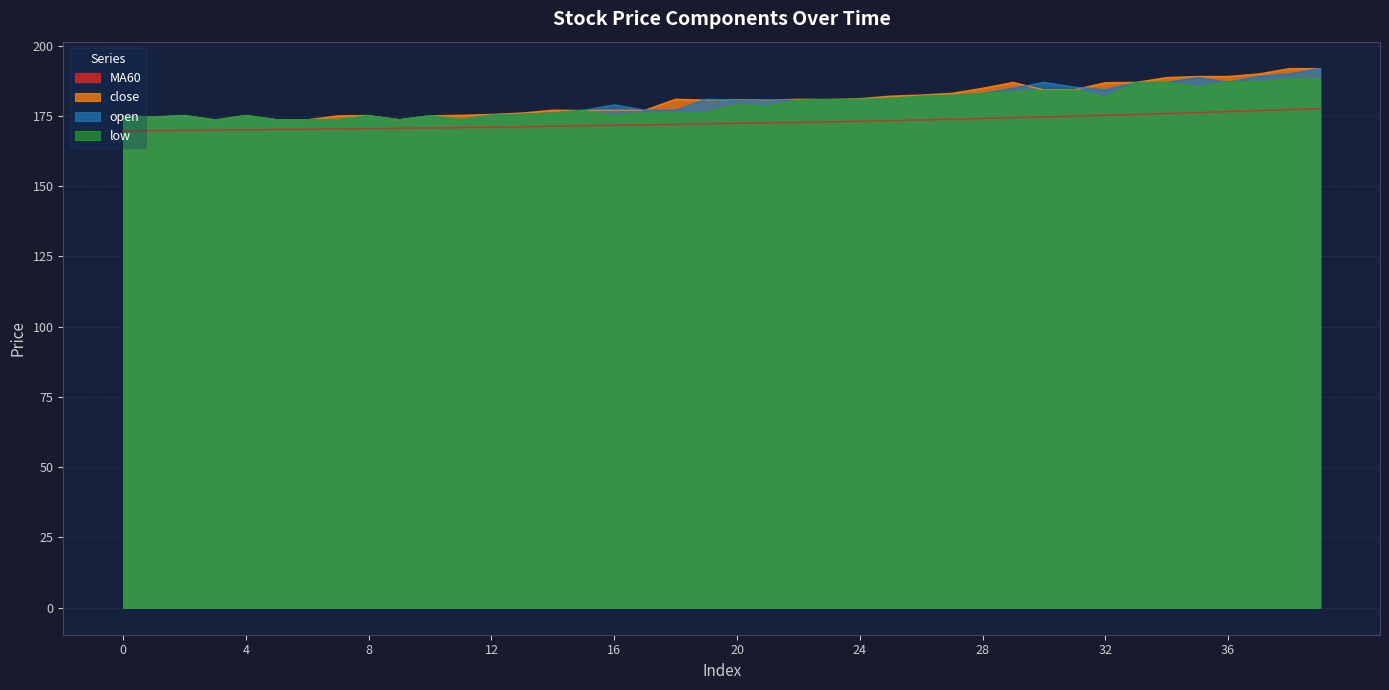

Reading left to right, extract all data points from this chart.

MA60: 169.7	169.8	169.9	169.9	170.0	170.1	170.2	170.3	170.5	170.6	170.7	170.8	170.9	171.1	171.3	171.5	171.6	171.8	172.0	172.2	172.3	172.5	172.7	172.8	173.1	173.3	173.5	173.8	174.1	174.4	174.6	174.9	175.2	175.5	175.8	176.2	176.5	176.8	177.2	177.6
close: 174.7	174.5	175.1	173.5	175.1	173.6	173.6	175.0	175.1	173.6	175.0	175.2	175.5	176.0	177.0	176.9	177.0	177.0	180.9	180.6	180.8	180.6	180.9	180.8	181.1	182.0	182.4	183.0	184.8	186.9	184.2	184.3	186.8	186.9	188.6	189.0	189.0	189.9	191.8	191.8
open: 174.9	174.7	175.1	173.6	175.1	173.6	173.6	173.6	175.0	173.6	175.0	173.7	175.2	175.5	176.0	177.0	178.9	177.0	177.0	180.9	180.6	180.7	180.5	180.8	180.8	181.2	182.0	182.3	183.0	184.8	186.9	185.2	184.3	186.8	186.9	188.6	187.0	189.0	189.9	191.8
low: 174.7	174.5	175.1	173.5	175.1	173.6	173.6	173.6	175.0	173.6	175.0	173.7	175.2	175.5	176.0	176.9	175.0	176.0	176.0	176.1	179.0	178.4	180.5	180.8	180.8	181.2	181.9	182.3	183.0	183.4	184.0	184.2	181.6	186.8	186.9	185.1	187.0	187.1	188.0	188.1